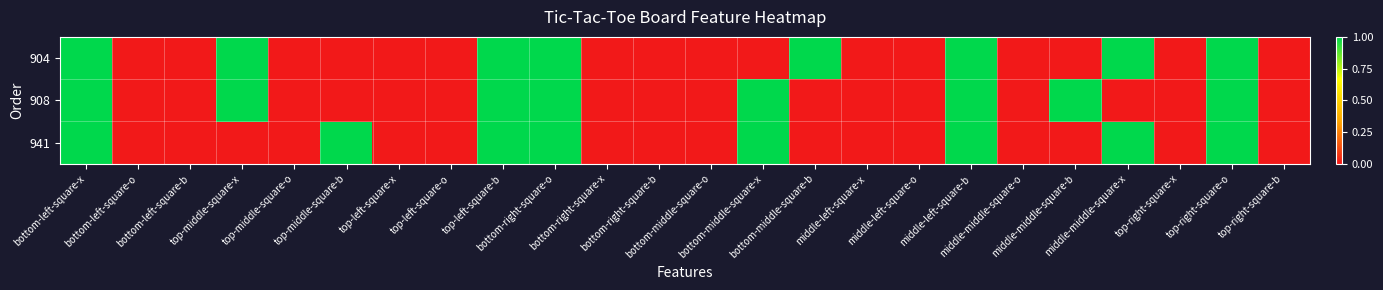

At top-right-square-x, list the series in order from smallest to largest.

904, 908, 941